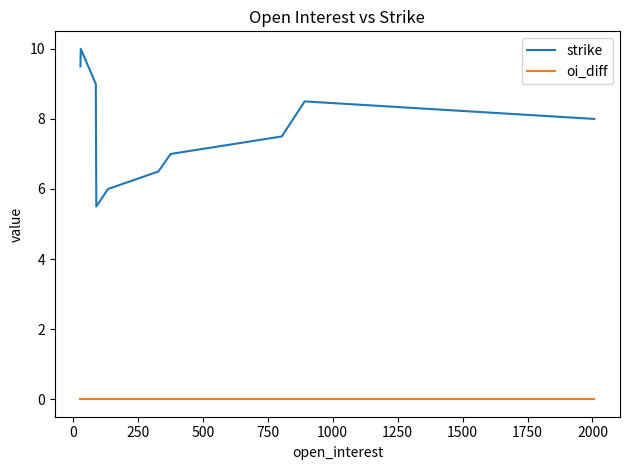

Is the value of oi_diff at −250 greater than the value of strike at 250?

No